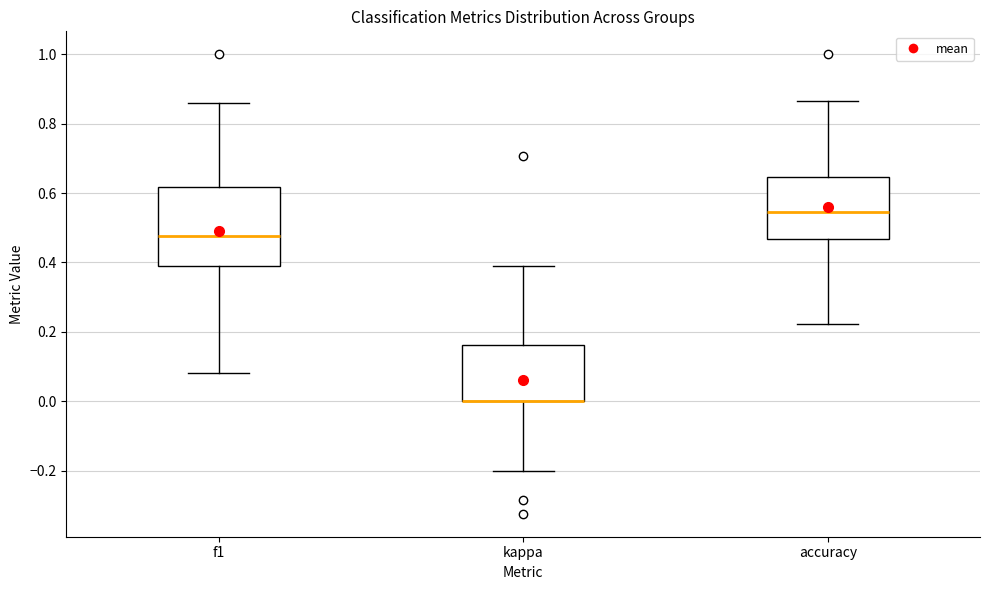

Reading left to right, read every box against the y-axis: the position of its median line, the range the box covers, and the ends of its whiskers. The values are not printed on the chart, so give them approximately, as read against the axis.

f1: median 0.48, box 0.38 to 0.62, whiskers 0.08 to 0.86
kappa: median 0.00 (drawn on the box's lower edge), box 0.00 to 0.16, whiskers -0.20 to 0.38
accuracy: median 0.54, box 0.46 to 0.64, whiskers 0.22 to 0.86